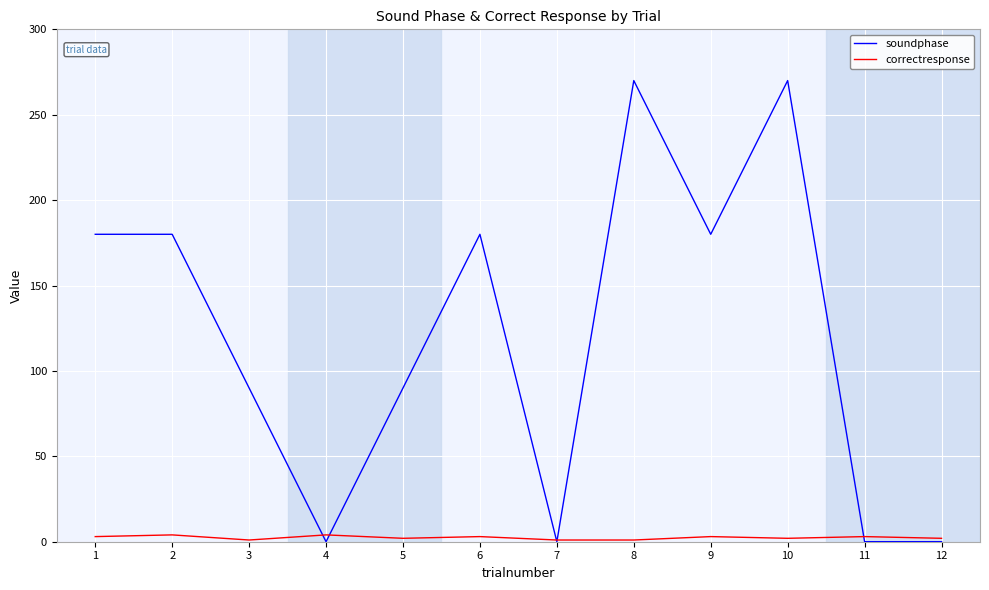

Rank the series by their average value, from lowest to highest.

correctresponse, soundphase